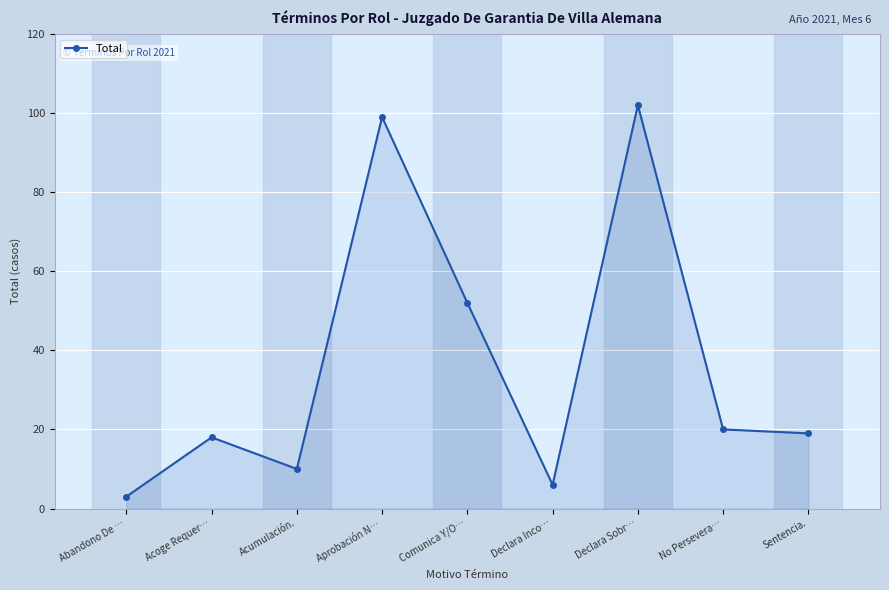

Rank the categories by value from lowest to highest.

Abandono De …, Declara Inco…, Acumulación., Acoge Requer…, Sentencia., No Persevera…, Comunica Y/O…, Aprobación N…, Declara Sobr…